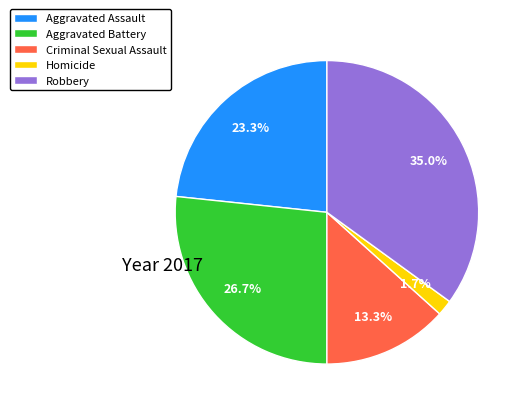

The Aggravated Battery slice represents 15% of the pie. True or false?

False